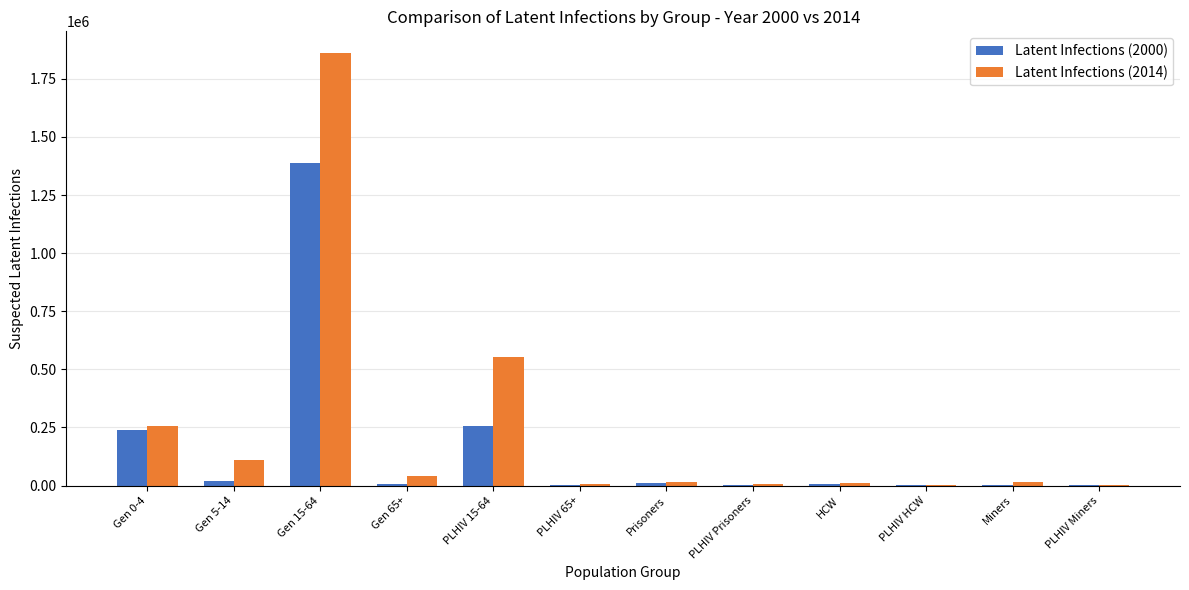

Which series has the largest range (max minus min)?

Latent Infections (2014)